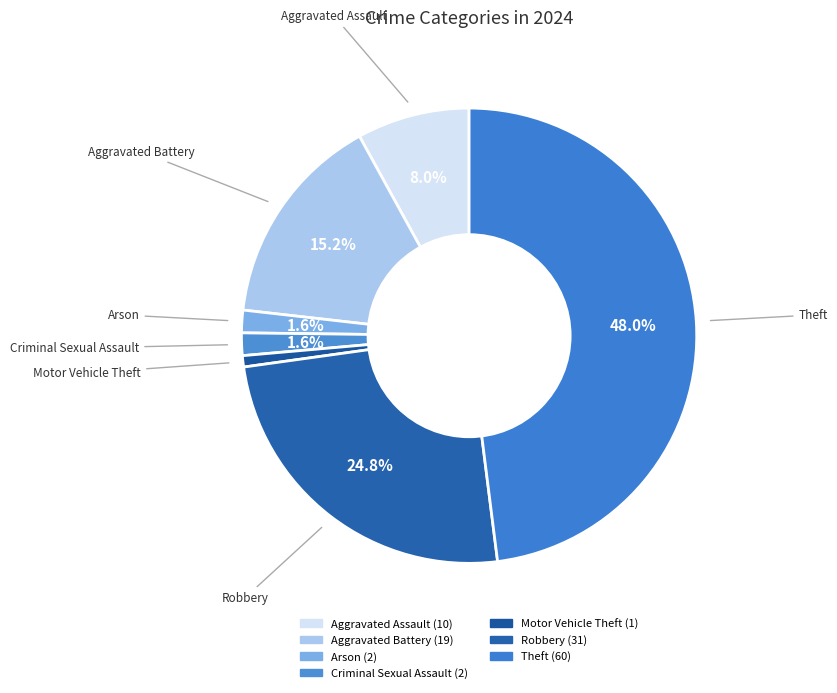

Count the number of slices in the pie.

7